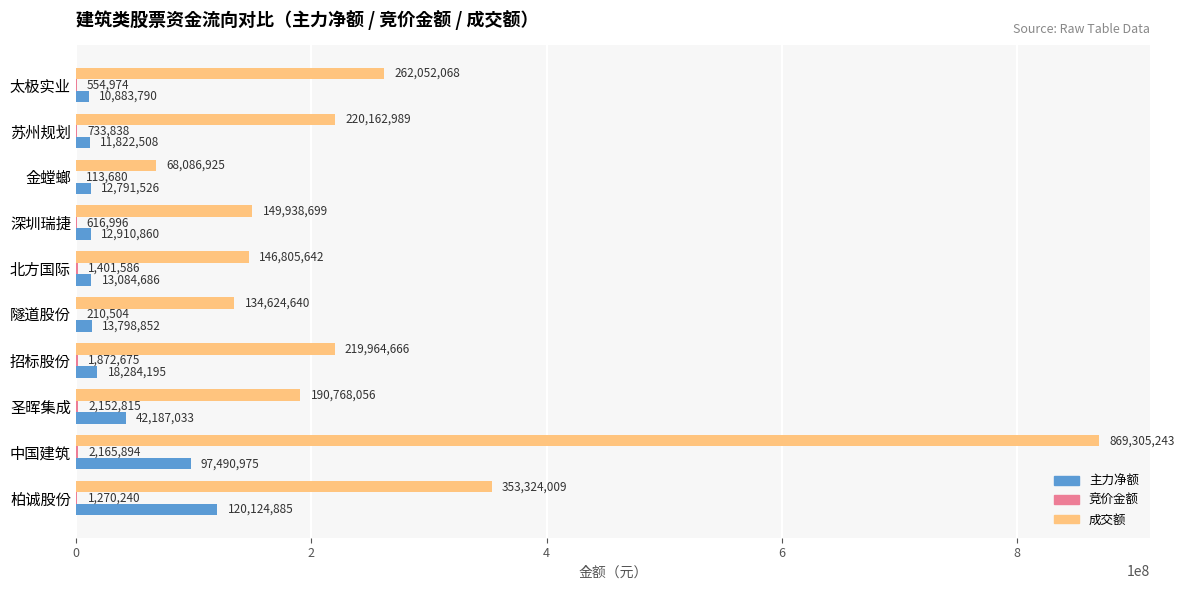

What is the maximum value shown in the chart?

869305243